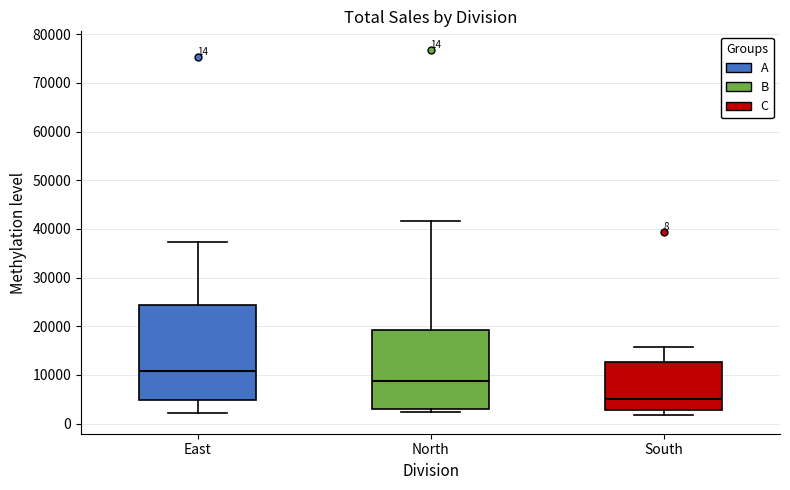

Which box has the lowest median line?

South